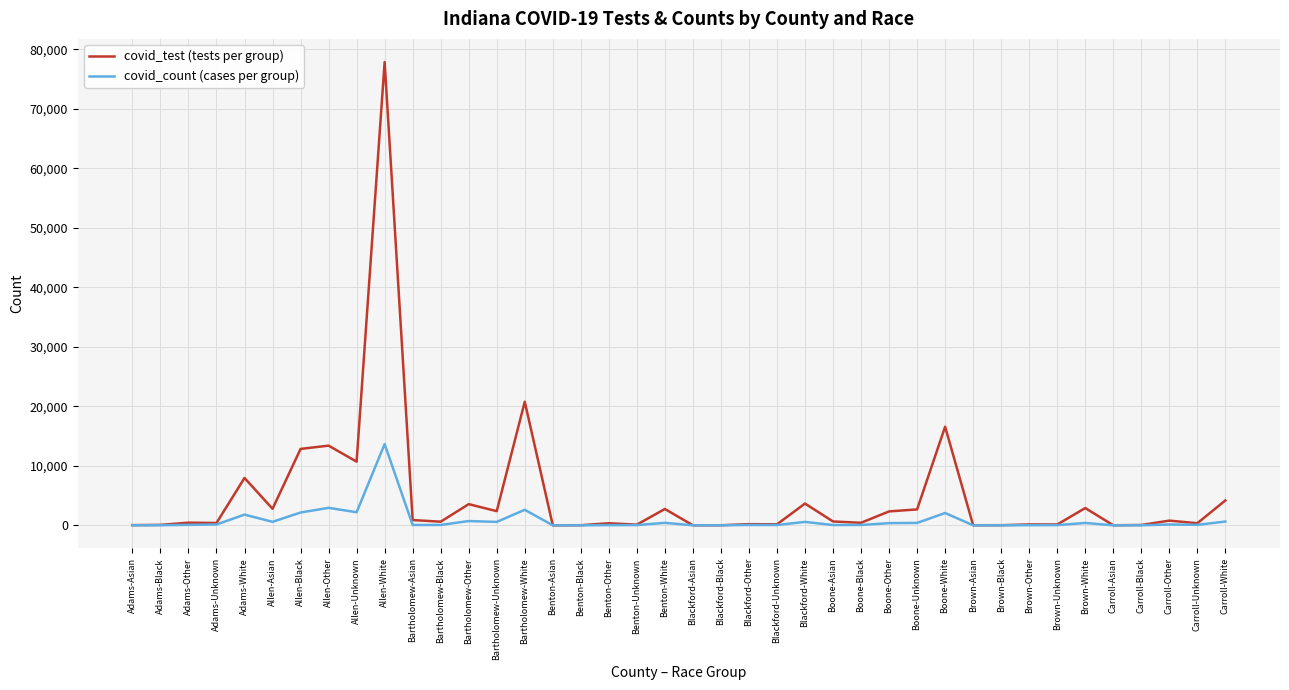

What is the difference between the covid_count (cases per group) values at Brown-Other and Carroll-White?

609